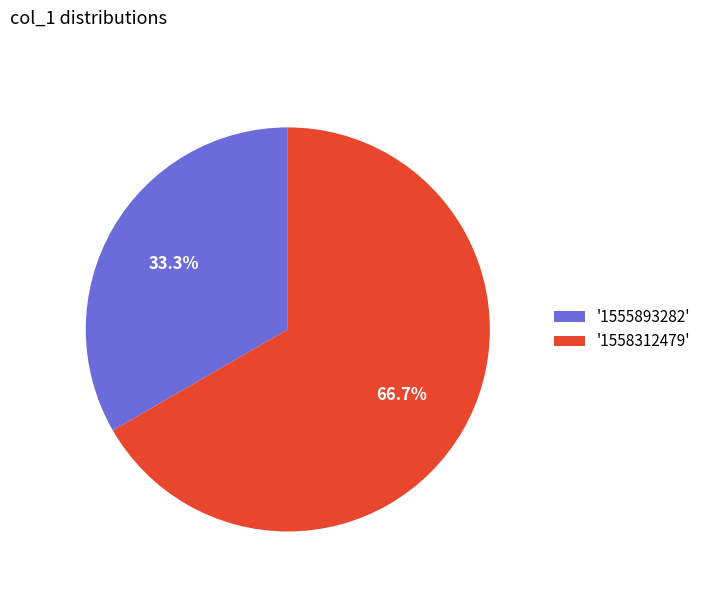

Do '1555893282' and '1558312479' together represent more than half of the pie?

Yes